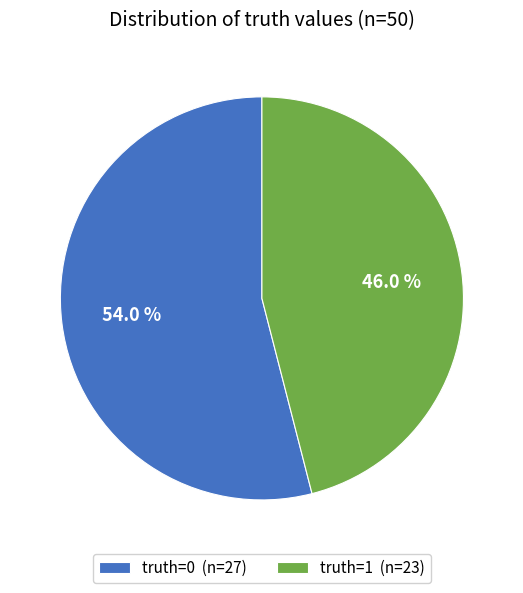

True or false: truth=1 accounts for 52% of the total.

False